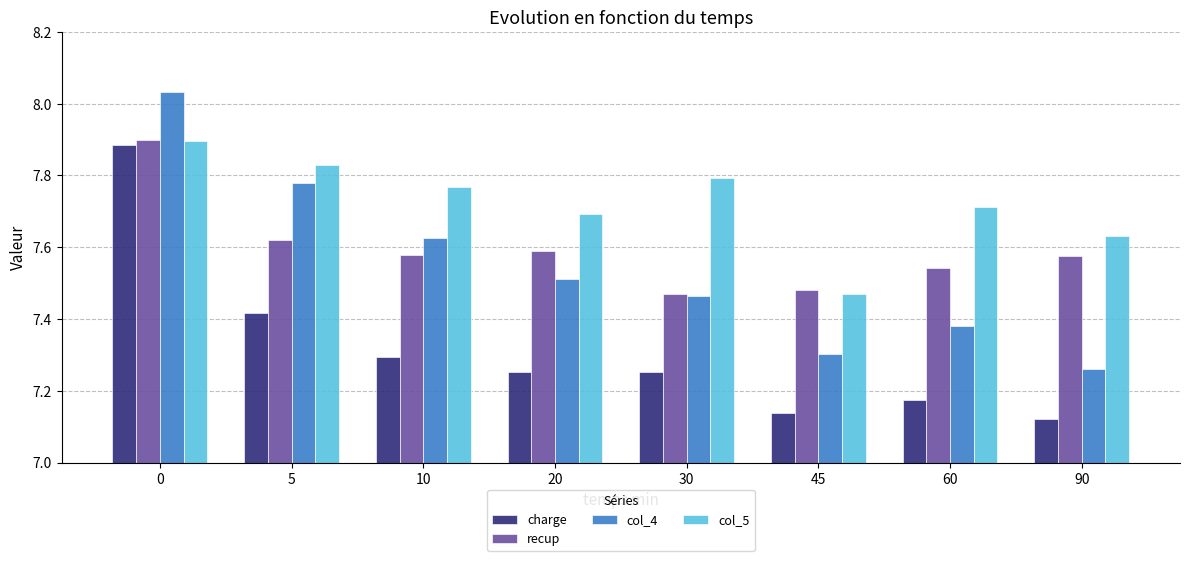

Which series has the widest spread of values?

col_4